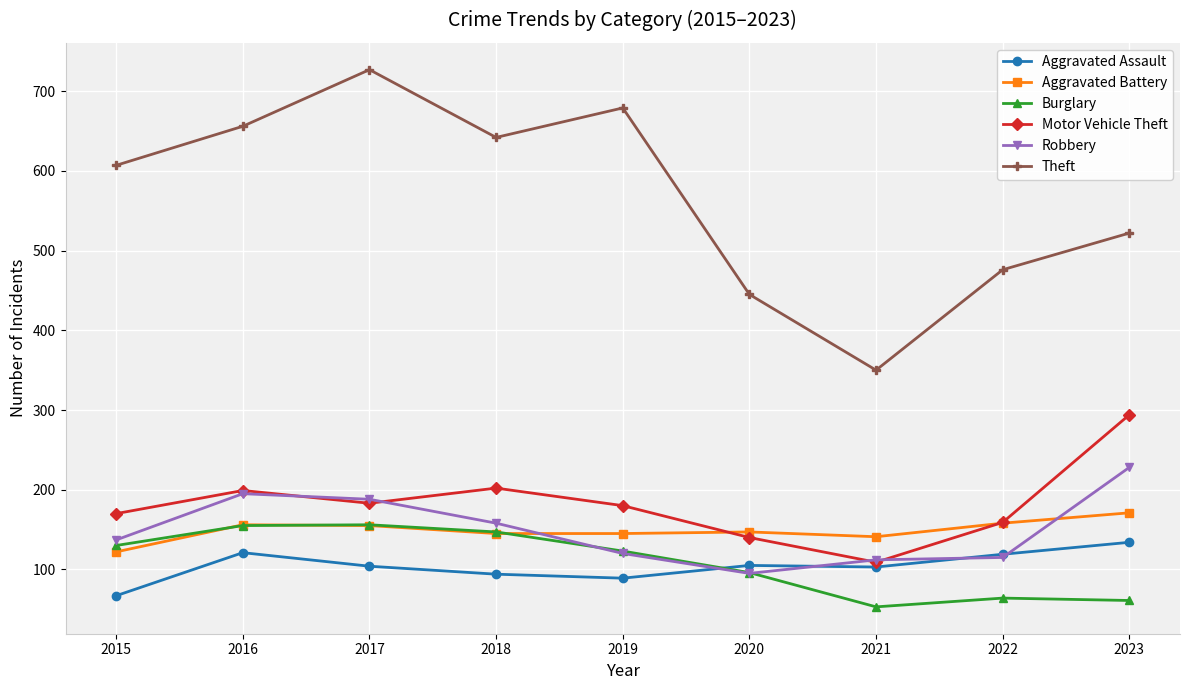

How many series are shown in this chart?

6